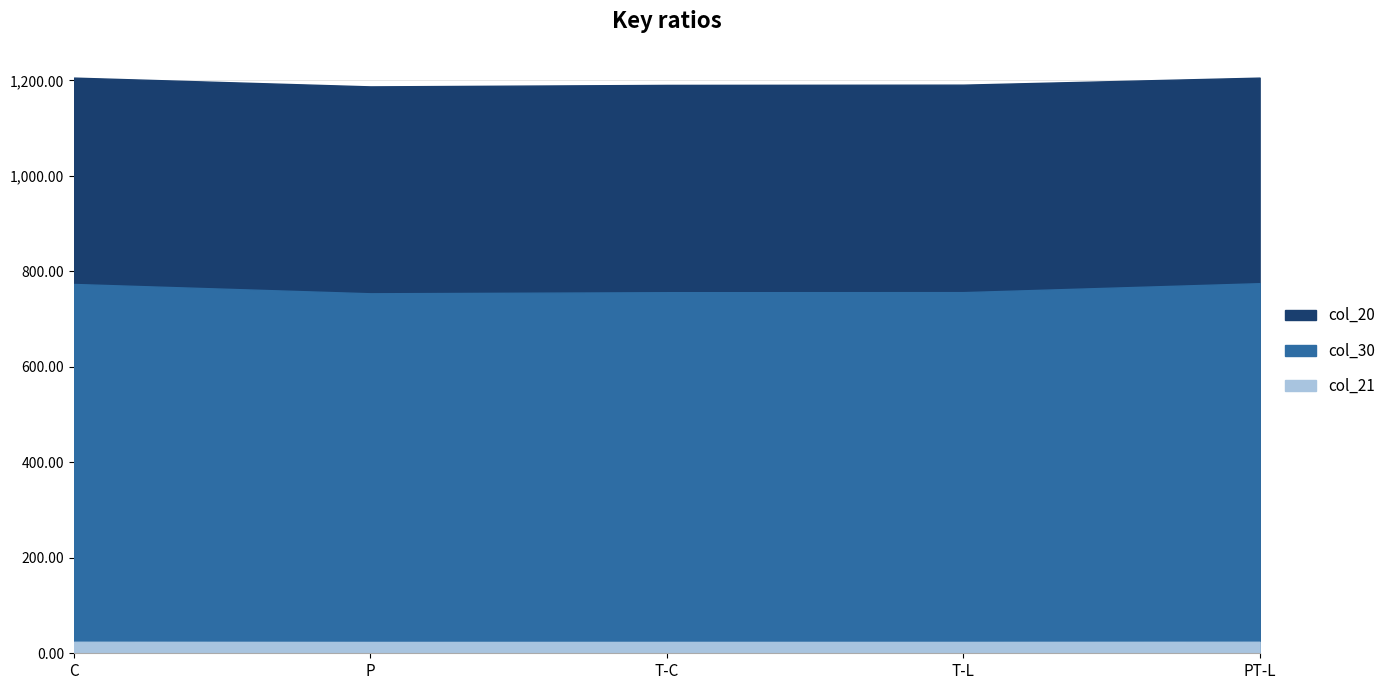

Reading left to right, list all the values displayed in this chart.

col_20: 1205.8	1187.4	1190.5	1191.0	1205.8
col_21: 24.1	23.7	23.8	23.8	24.1
col_30: 773.6	754.0	756.3	756.5	775.2